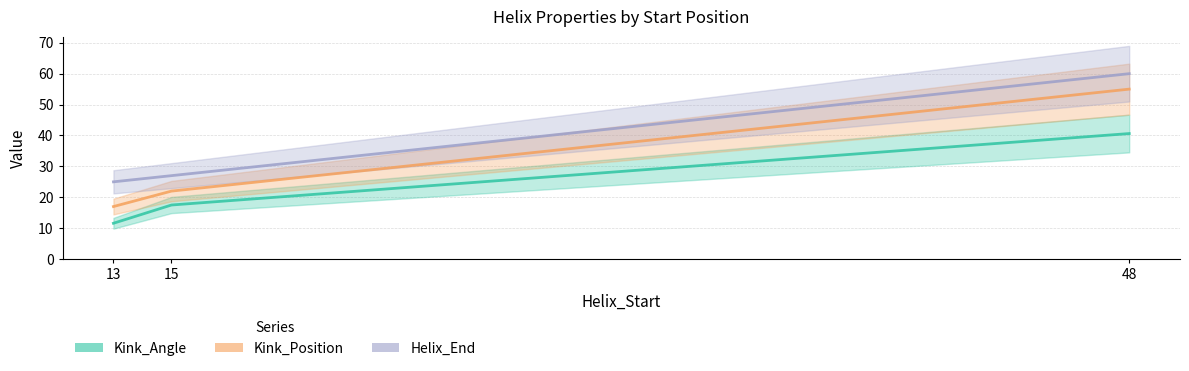

Which category has the highest value across all series?

48